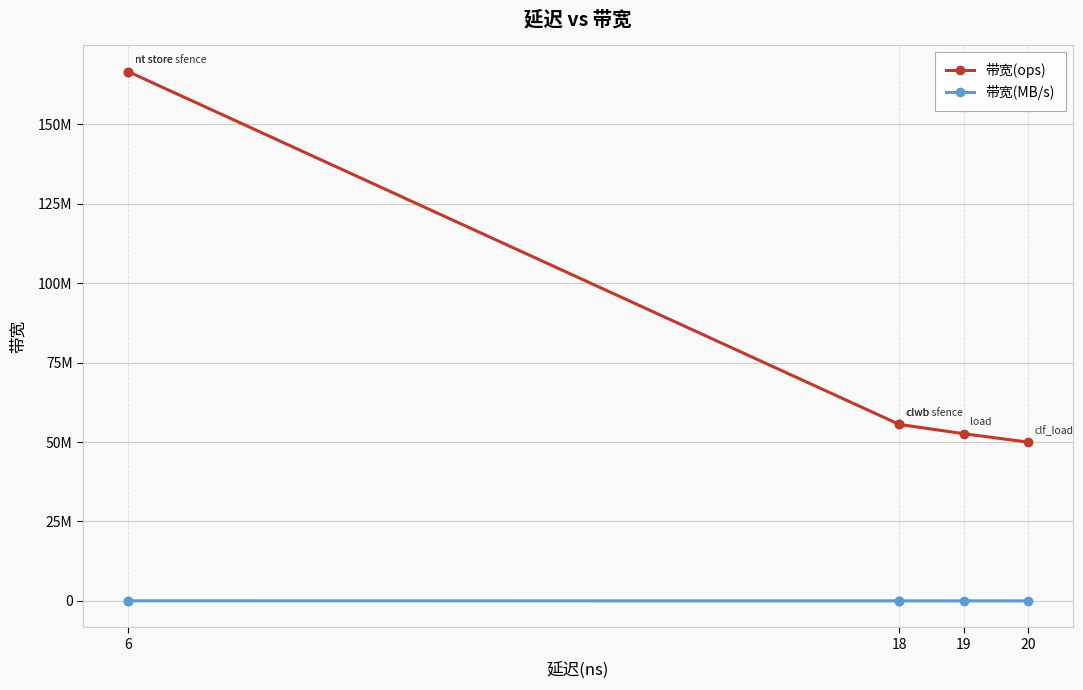

Between 6 and 19, which series saw the biggest shift?

带宽(ops)